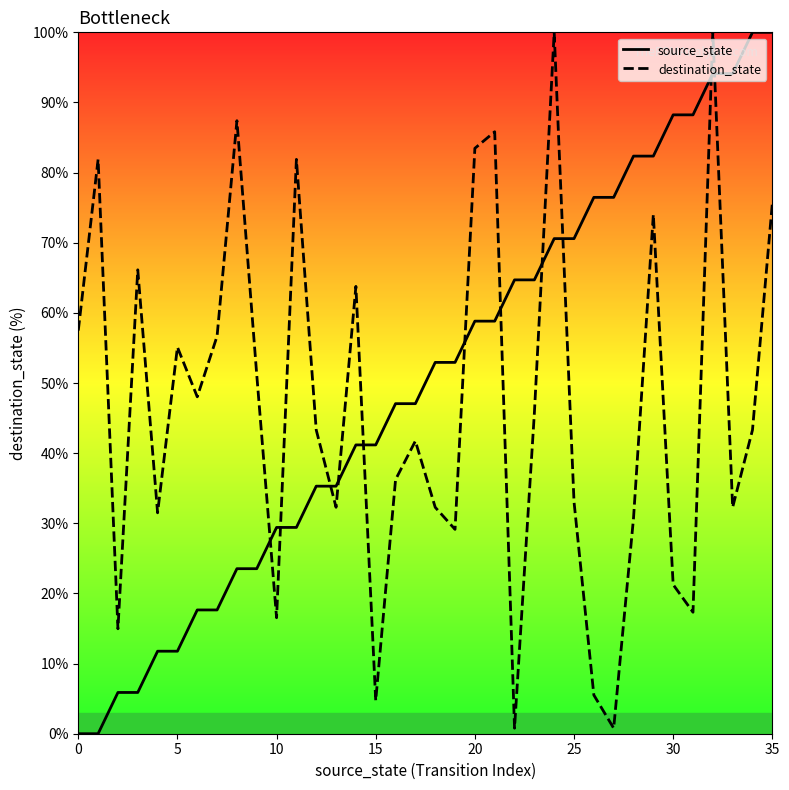

Which series has the largest range (max minus min)?

source_state